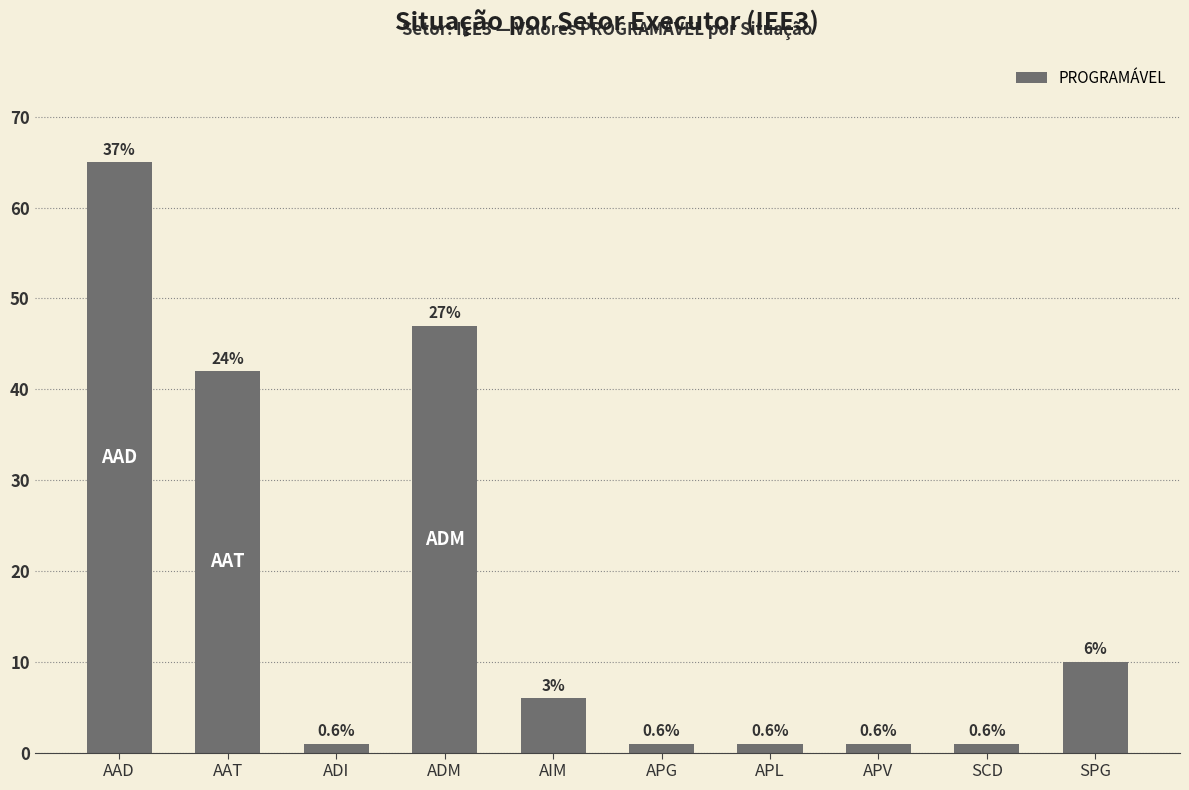

What is the sum of the values at APL and ADM?

48